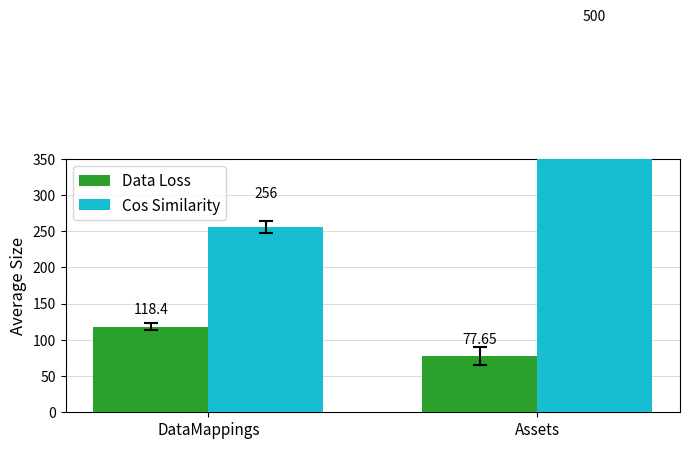

How many bars are there in total?

4